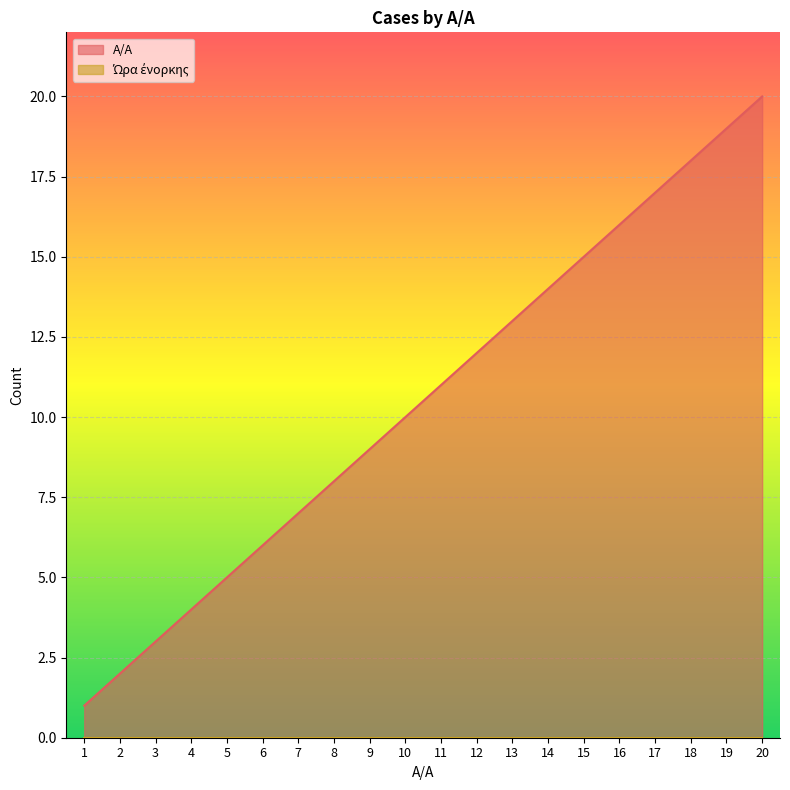

Is it true that the value at 9 is 3?

False